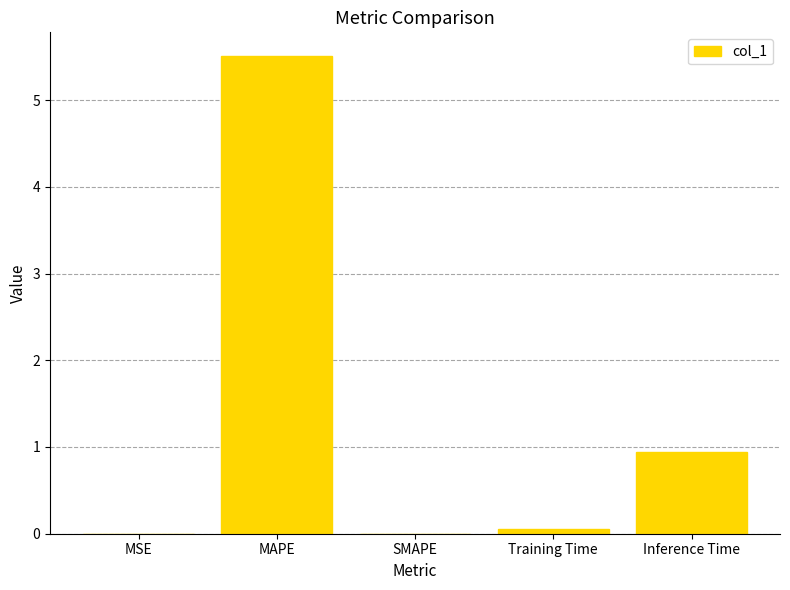

What is the change in value from MSE to Inference Time?

+0.9